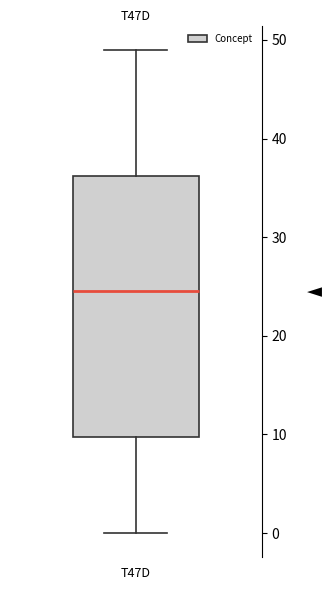

Read this box plot against the y-axis: the position of the median line, the range covered by the box, and the ends of both whiskers. The values are not printed on the chart, so give them approximately, as read against the axis.

median 25, box 10 to 36, whiskers 0 to 49